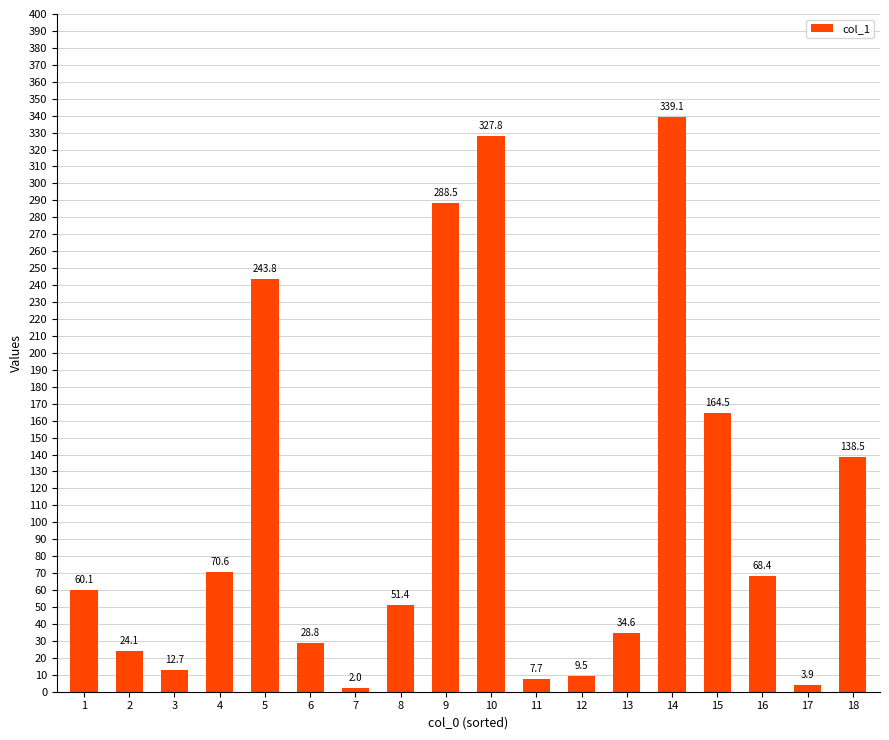

True or false: the data shows 2.0 at 7.

True